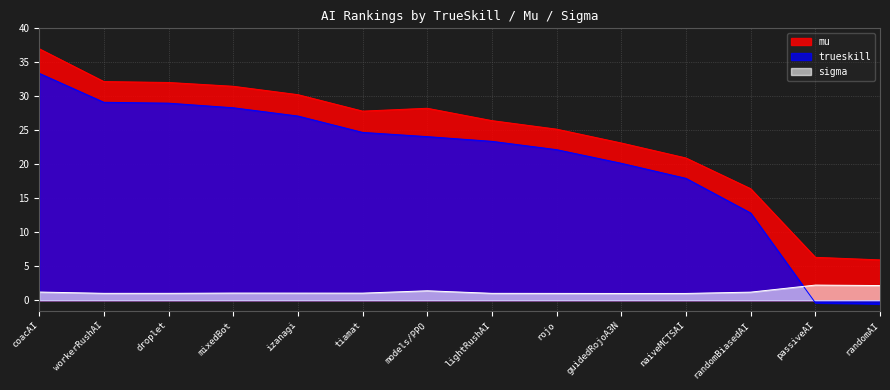

In mu, how many points are higher than both neighbors (excluding endpoints)?

1